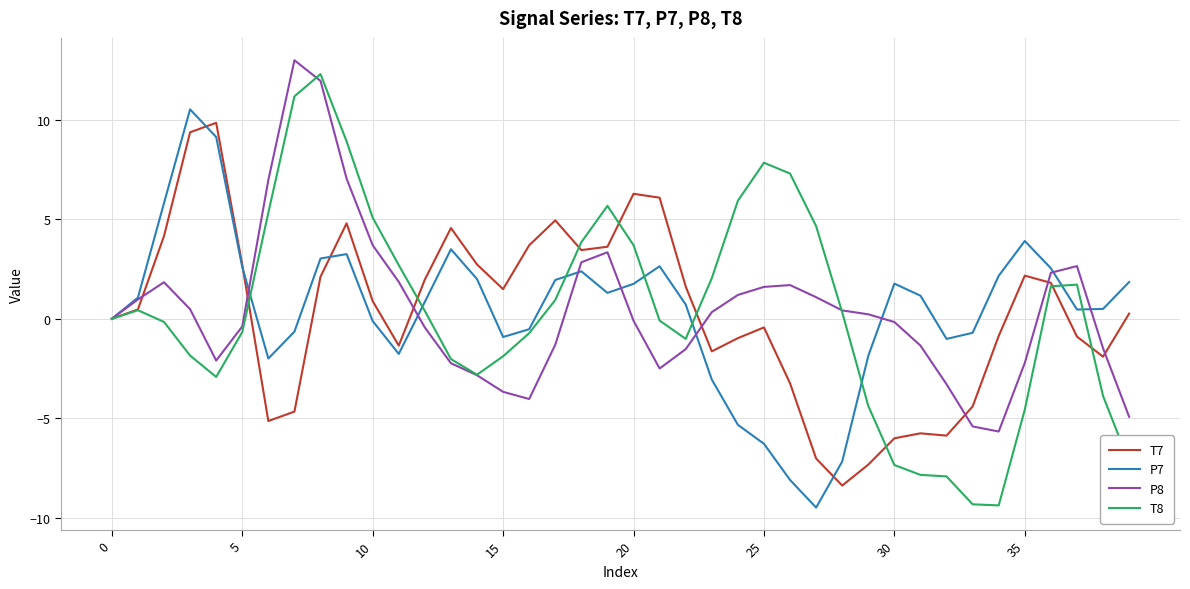

What is the greatest value displayed?

13.0